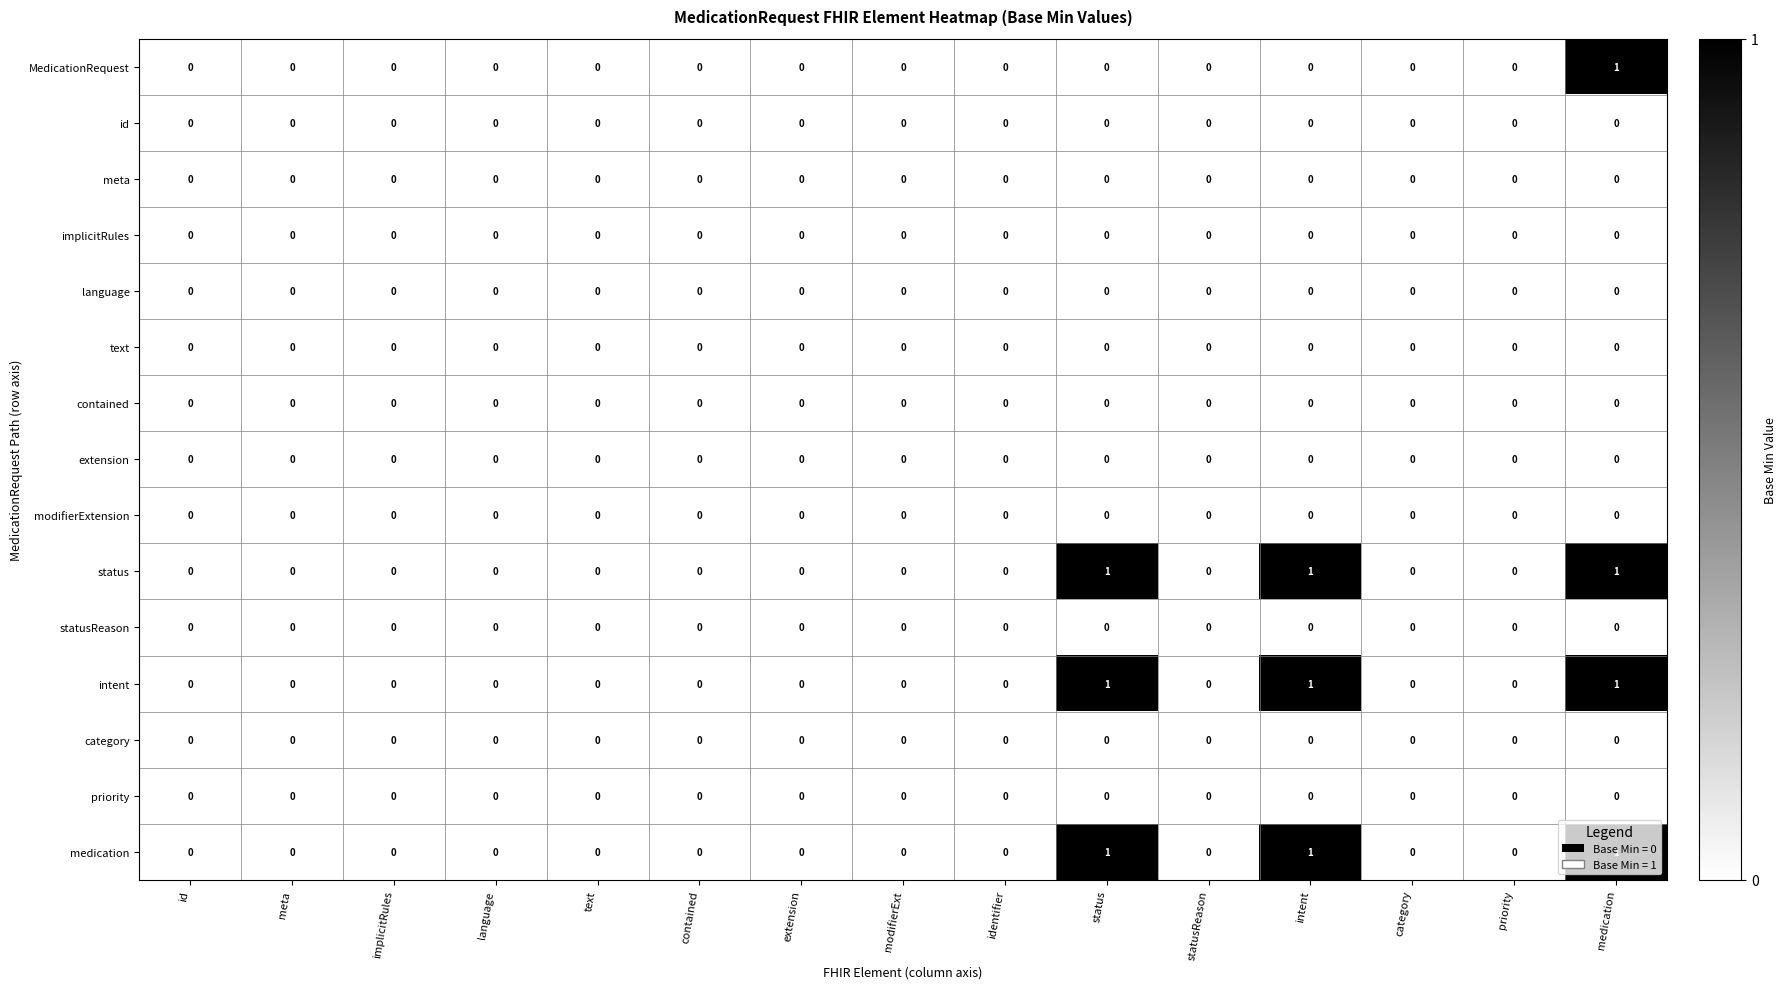

The value of implicitRules at contained is 0. True or false?

True